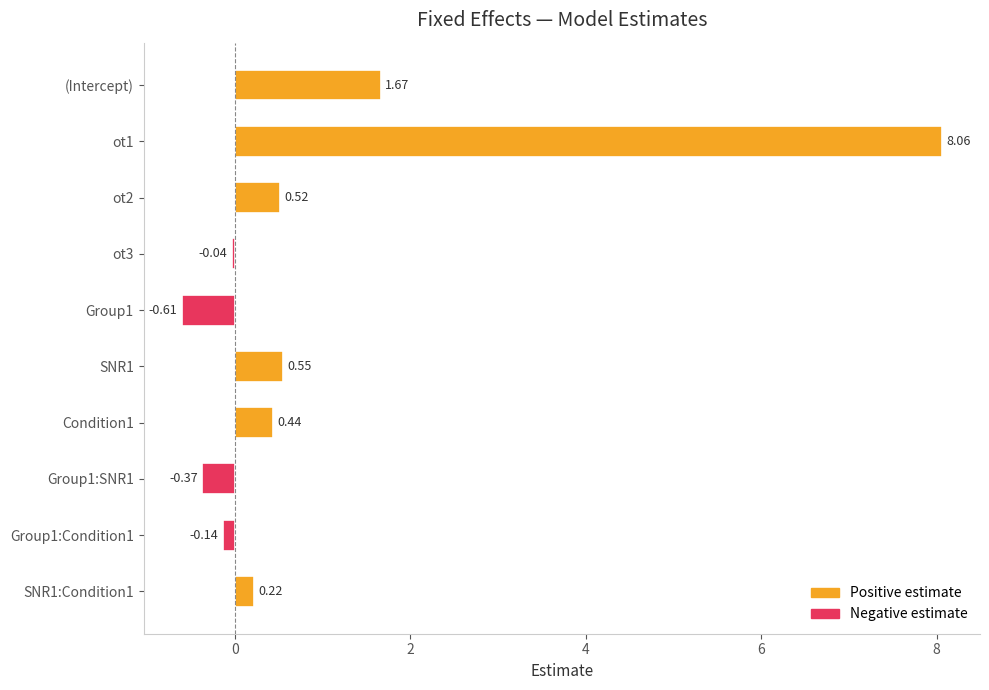

Where is the data nearest to the value 3?

(Intercept)